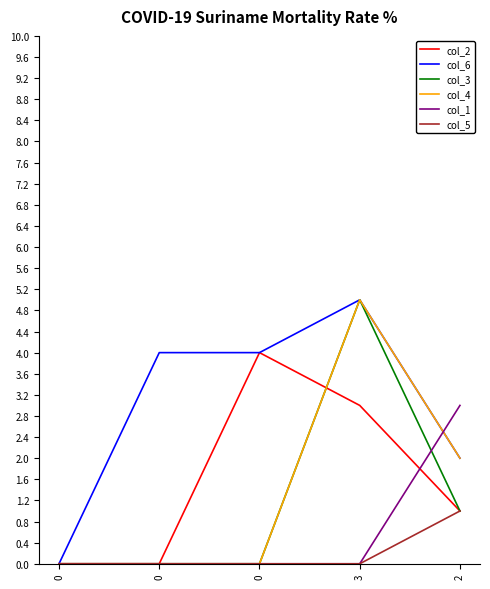

Is this an area chart (filled region under the line)?

No